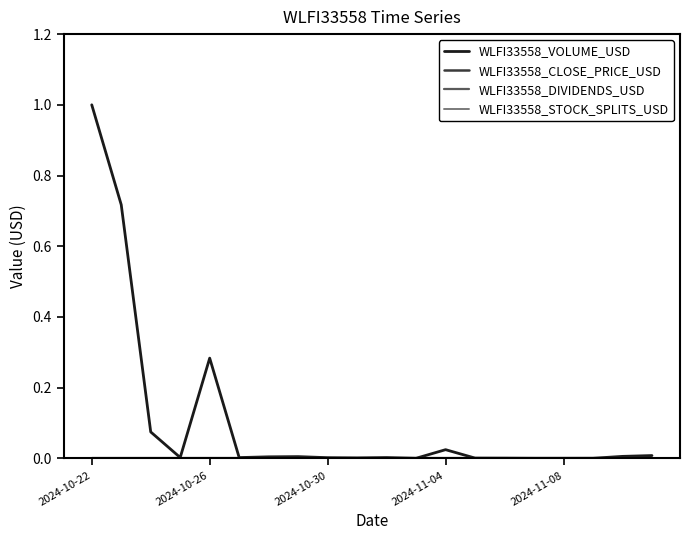

Does the chart have visible grid lines?

No